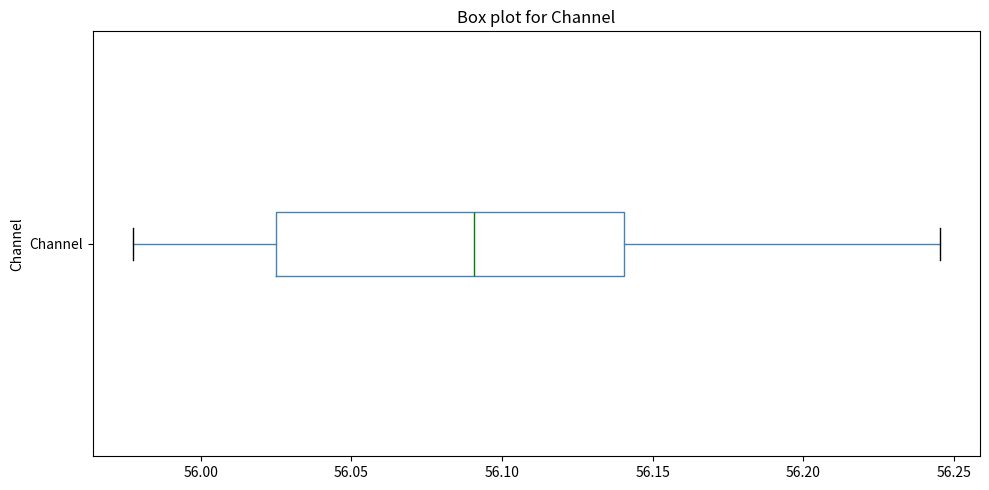

Transcribe this box plot: give where the median line is, the range the box spans, and where the two whiskers end, as read against the x-axis. The values are not printed on the chart, so give them approximately, as read against the axis.

median 56.090, box 56.025 to 56.140, whiskers 55.980 to 56.245